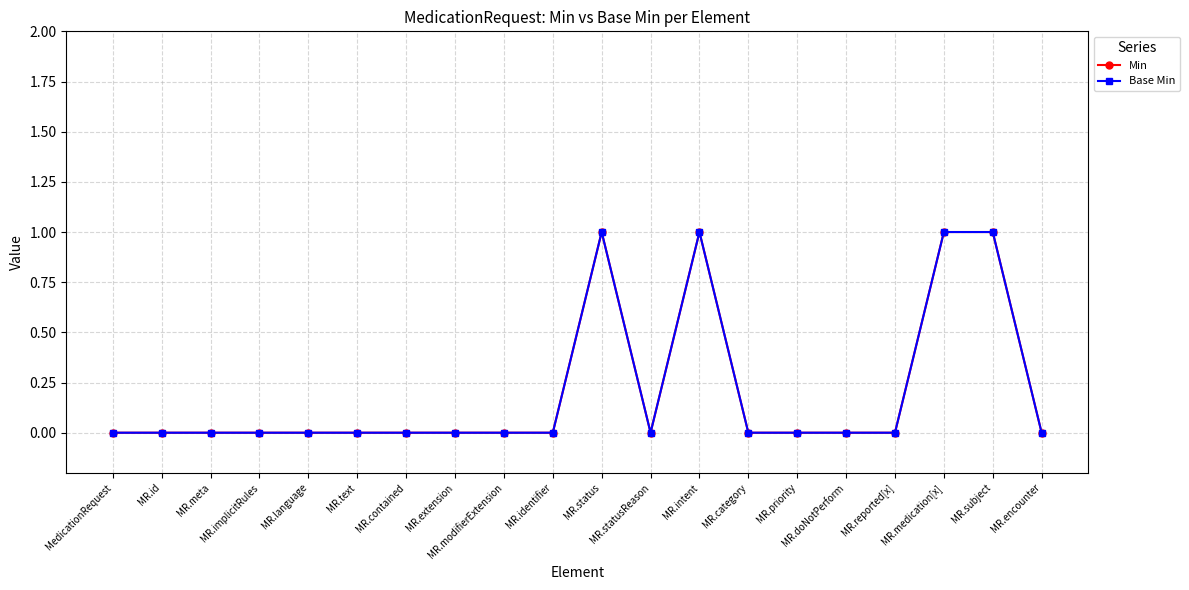

Rank the categories by Base Min value from highest to lowest.

MR.status, MR.intent, MR.medication[x], MR.subject, MedicationRequest, MR.id, MR.meta, MR.implicitRules, MR.language, MR.text, MR.contained, MR.extension, MR.modifierExtension, MR.identifier, MR.statusReason, MR.category, MR.priority, MR.doNotPerform, MR.reported[x], MR.encounter